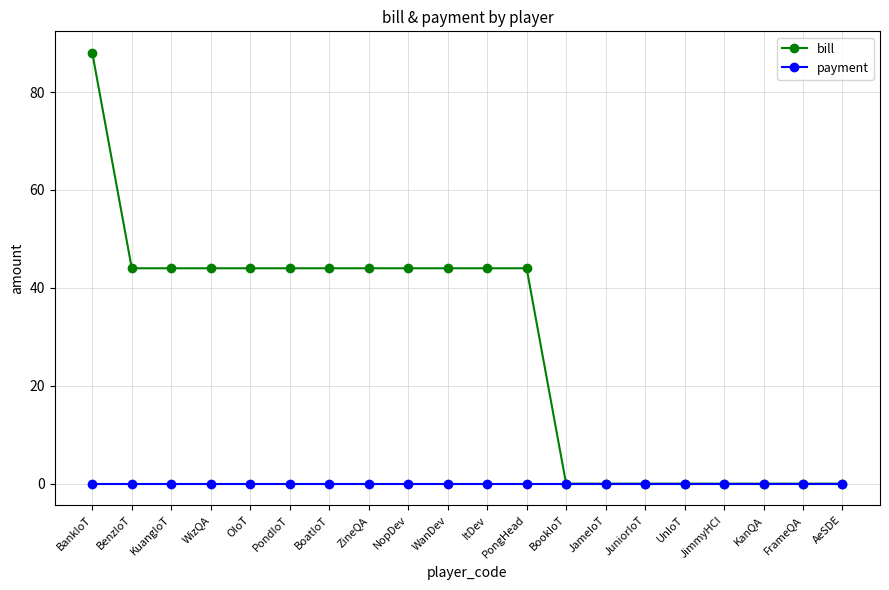

The value of bill at WizQA is 44. True or false?

True